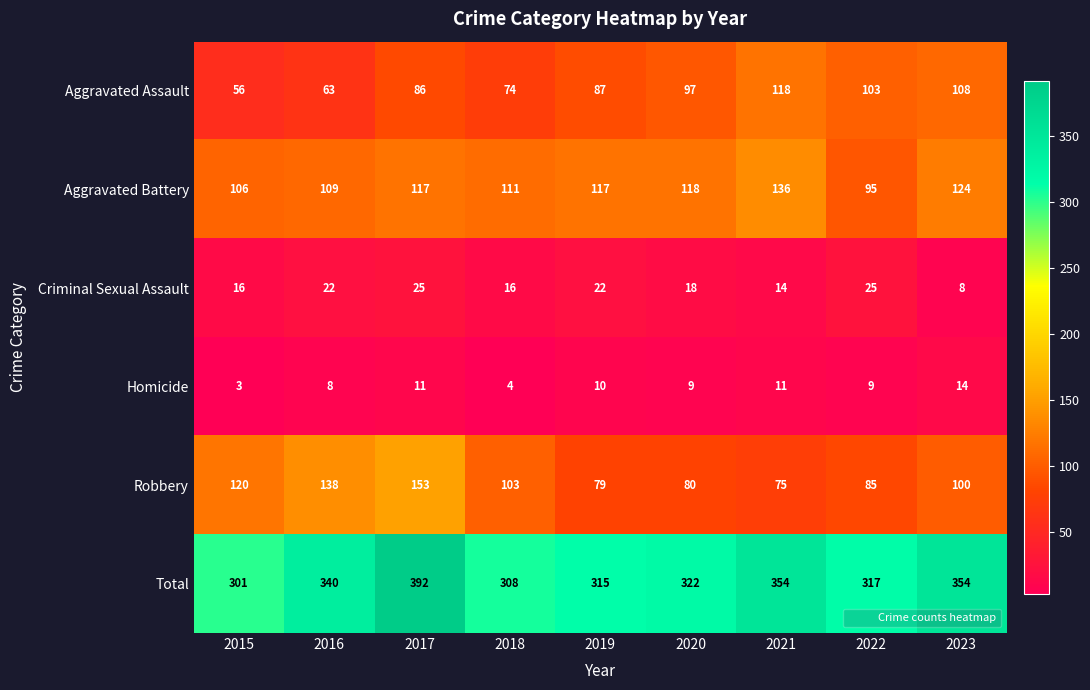

Which label corresponds to the smallest value in the chart?

2015